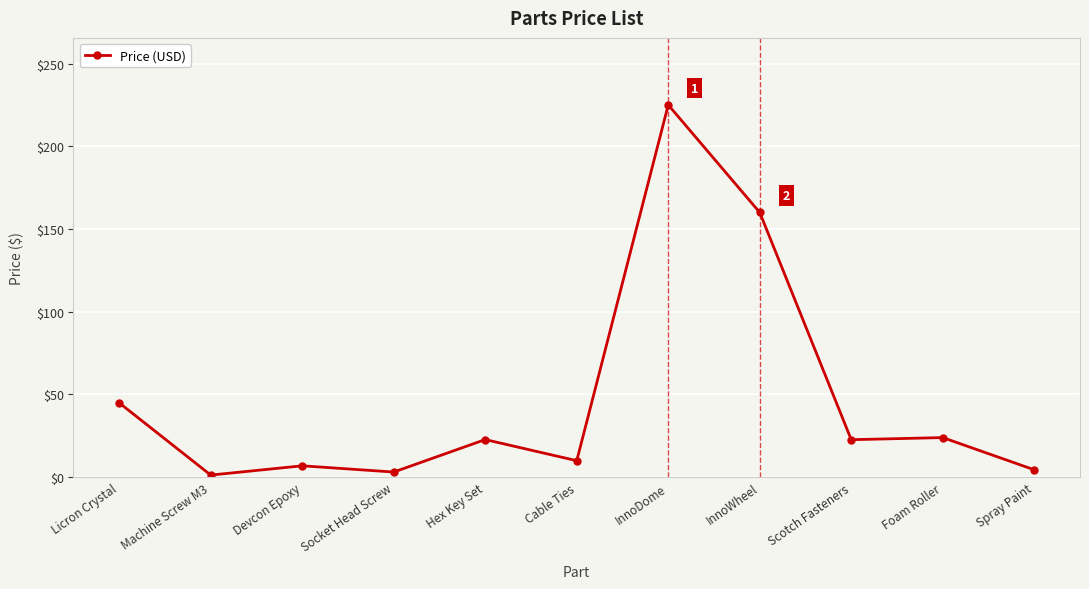

What is the minimum value shown in the chart?

1.3